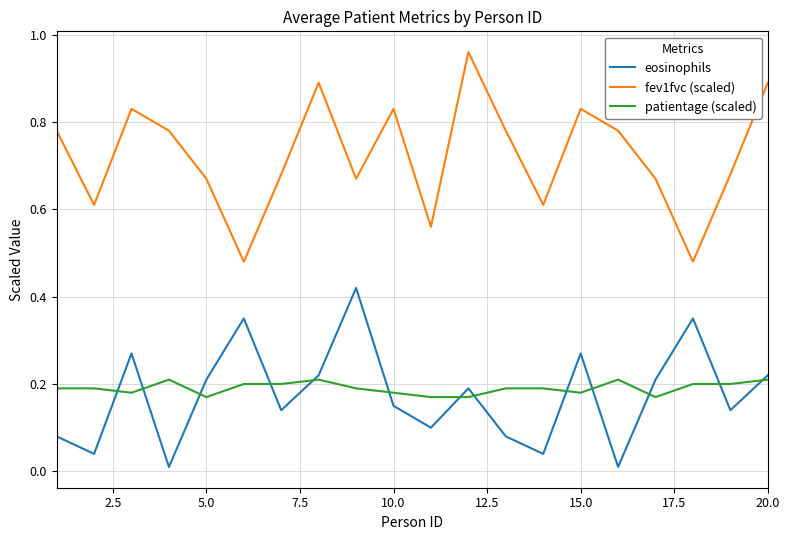

Which series has the largest total across all categories?

fev1fvc (scaled)